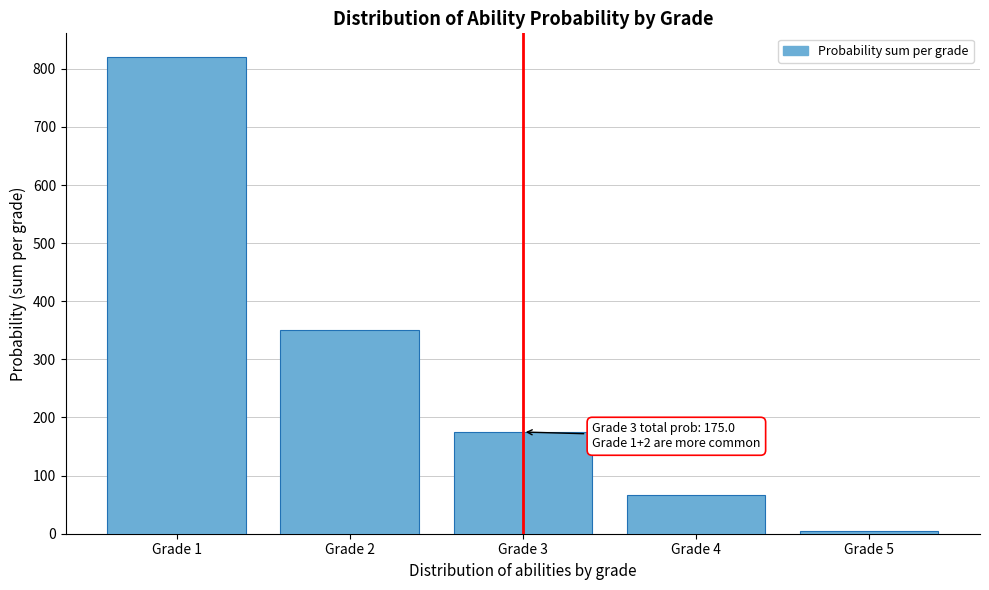

Reading right to left, extract all data points from this chart.

Grade 5=4	Grade 4=66	Grade 3=175	Grade 2=350	Grade 1=820